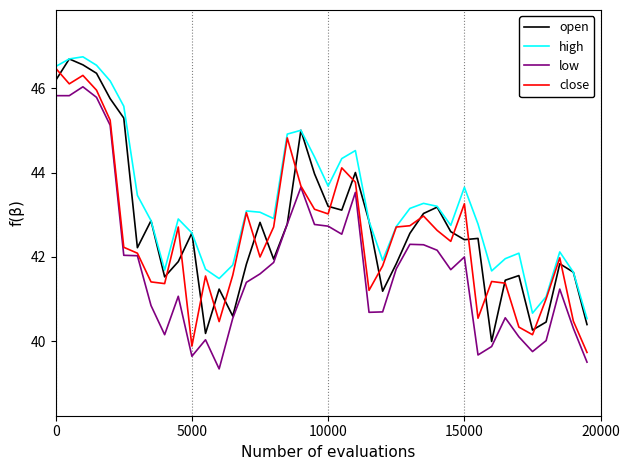

What is the minimum value for low?

39.4